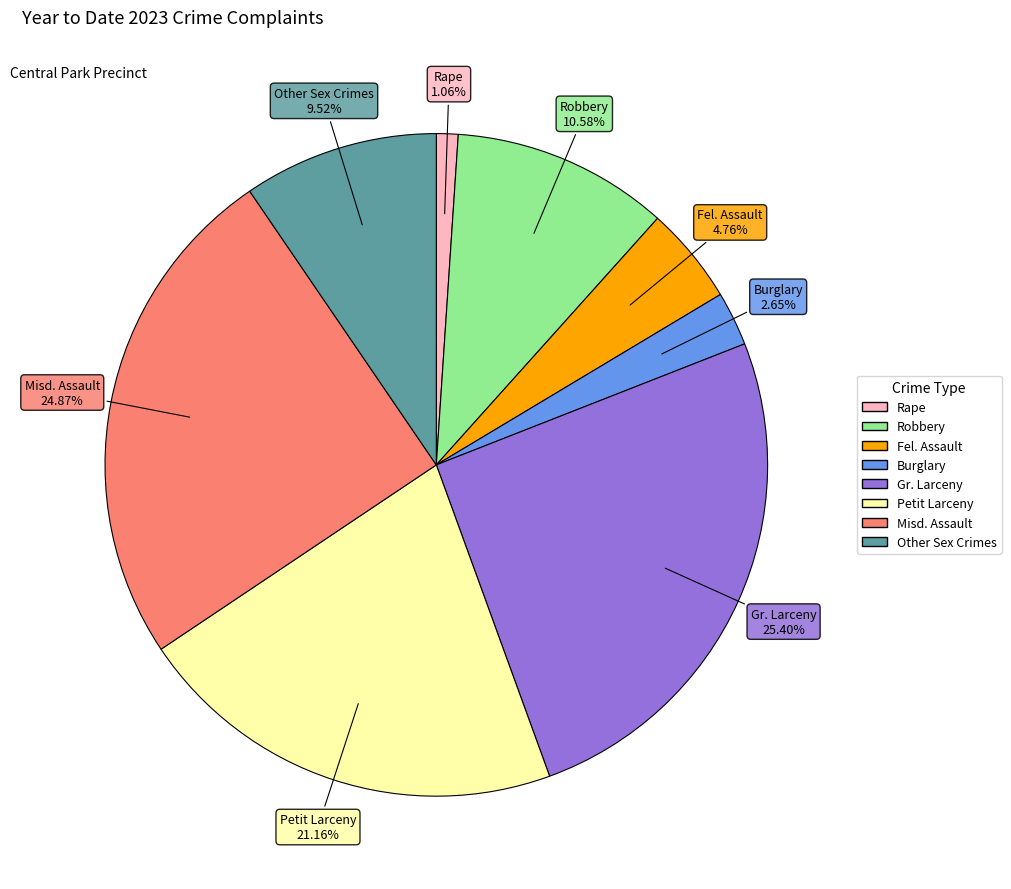

To the nearest percent, what is the difference between the largest and smallest slice percentages?

24%